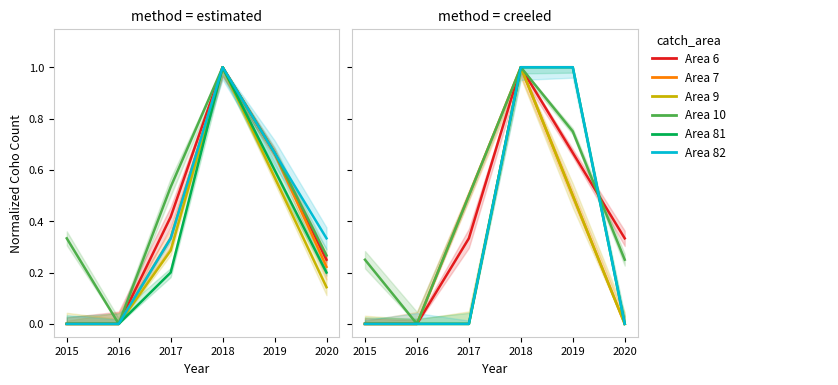

How many data points in Area 9 are above 0?

2